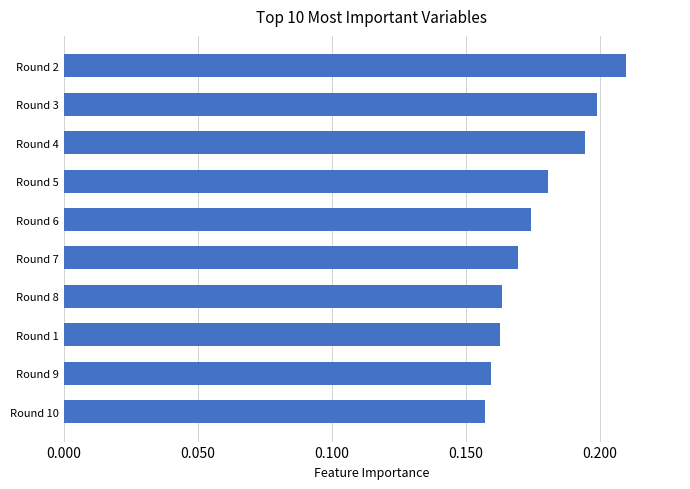

Count the values in the range 0 to 1.

10